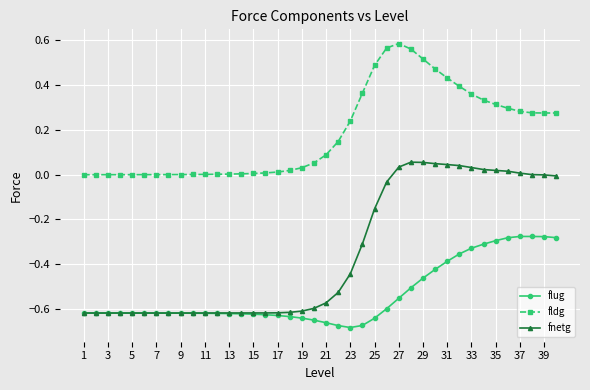

Rank the series by their average value, from lowest to highest.

flug, fnetg, fldg